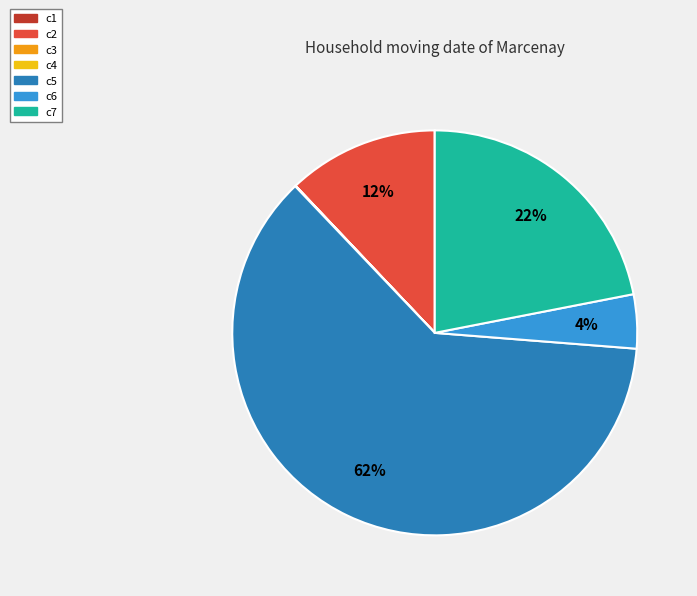

Which has a higher value, c6 or c2?

c2